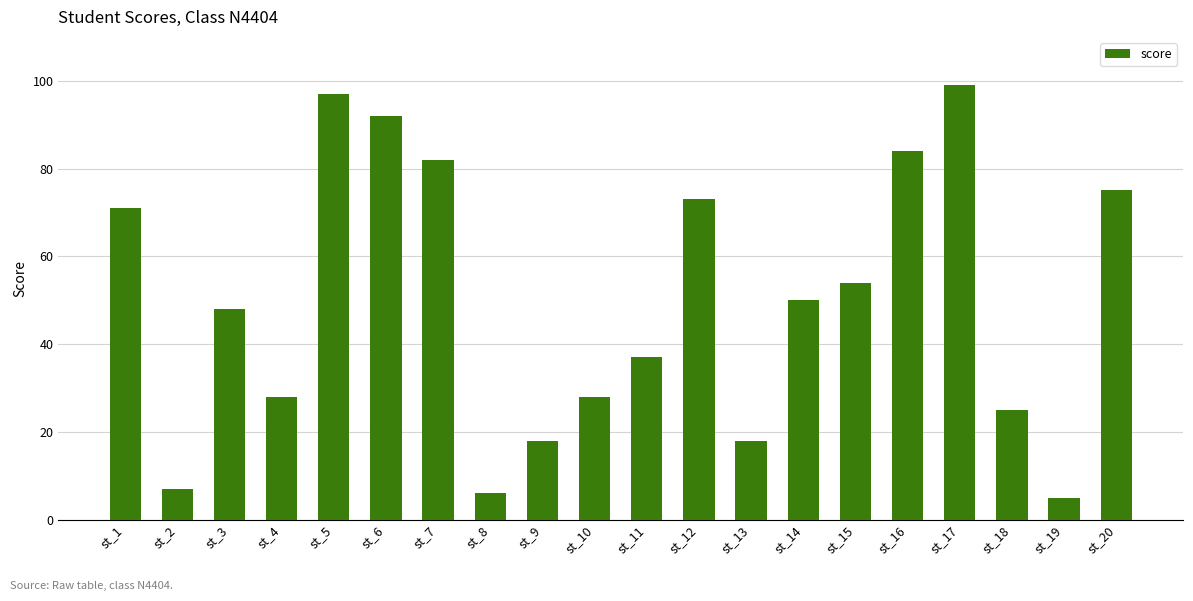

What is the minimum value shown in the chart?

5